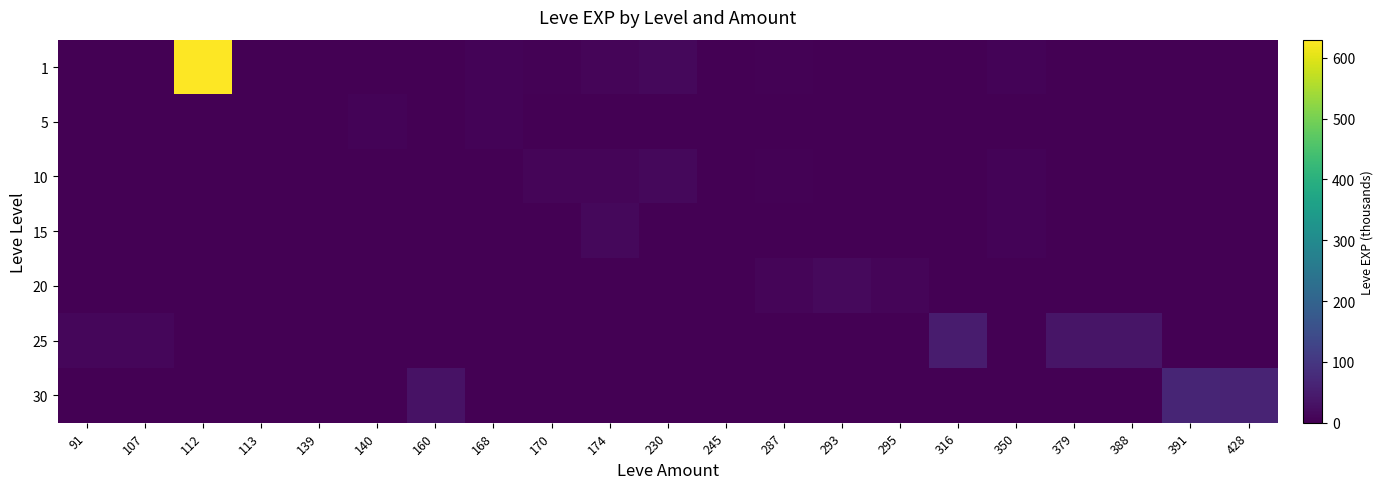

What is the spread (max minus min) of values at 168?

6